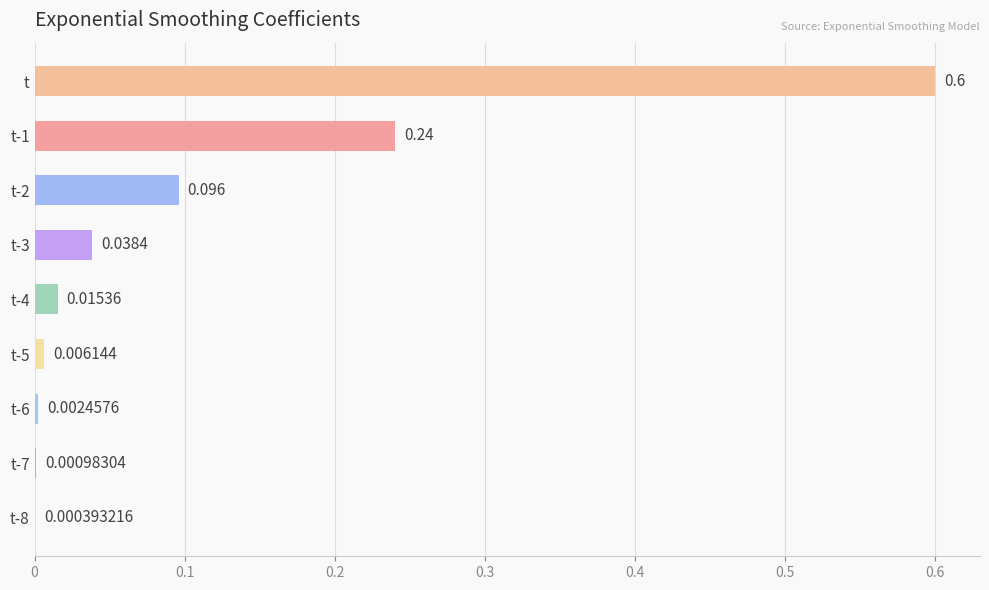

Which category has the highest value across all series?

t